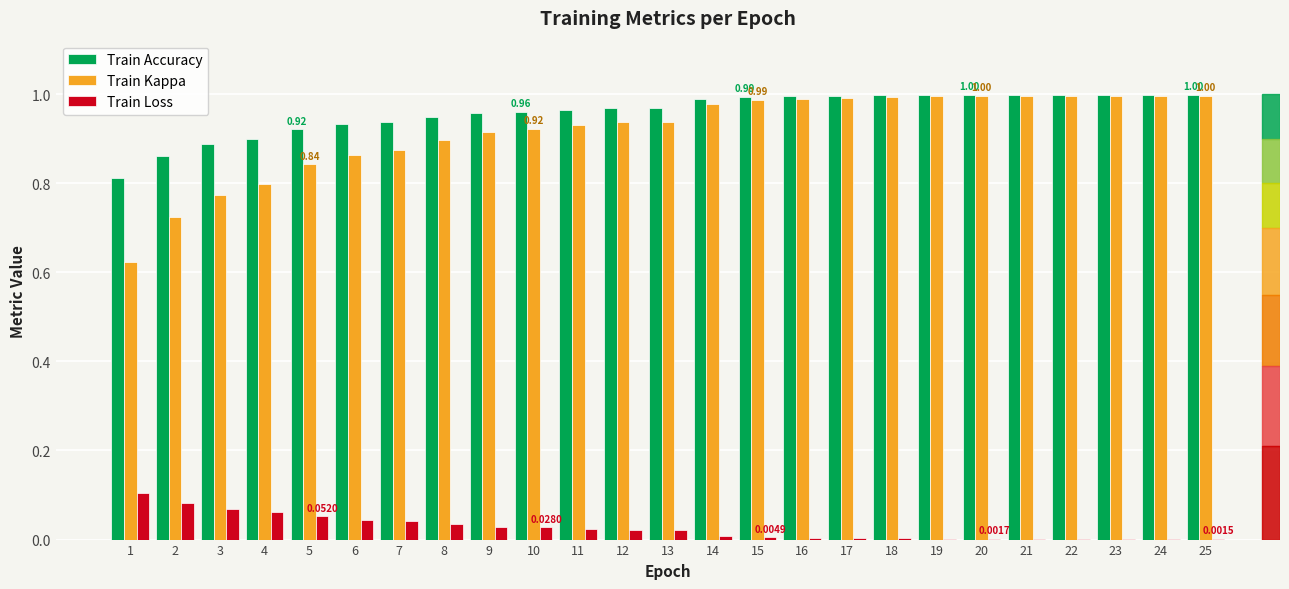

Does the chart contain stacked bars?

No